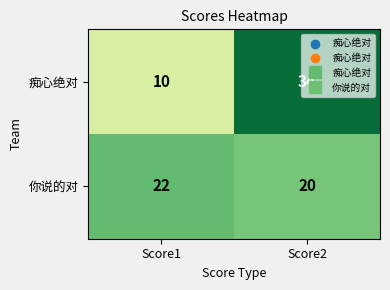

At which category does the chart reach its peak across all series?

Score2